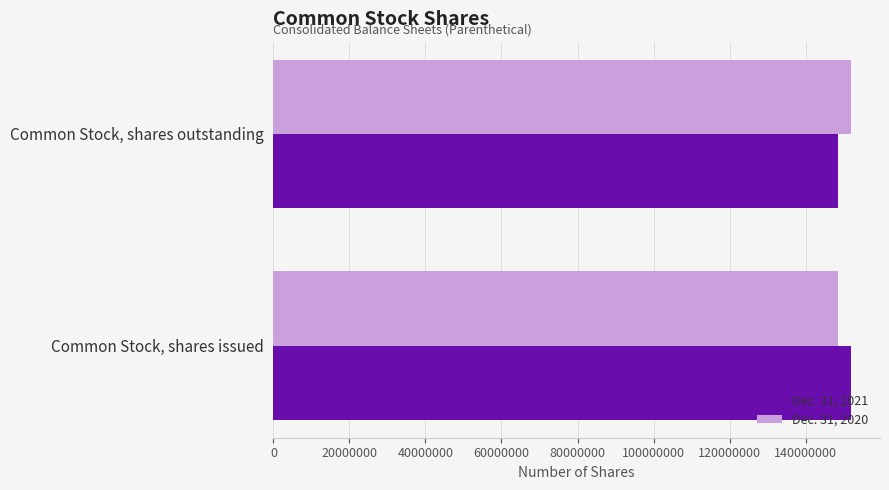

What is the highest value of the Dec. 31, 2020 series?

151995031